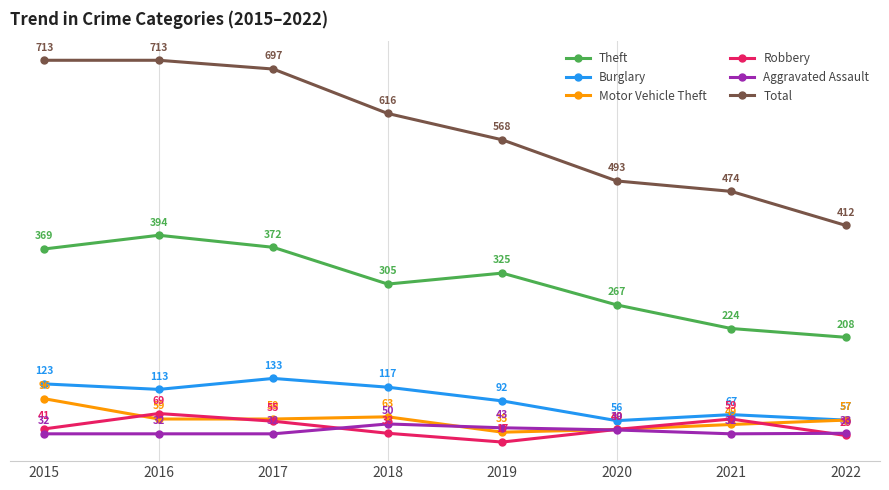

Which series changed the most between 2015 and 2020?

Total